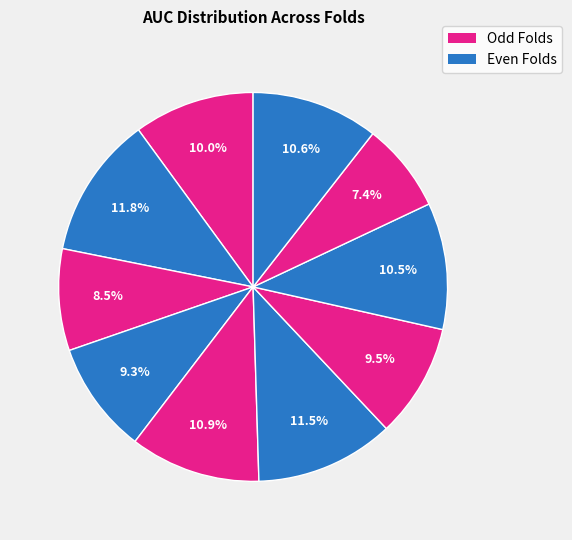

To the nearest percent, what is the difference between the largest and smallest slice percentages?

4%